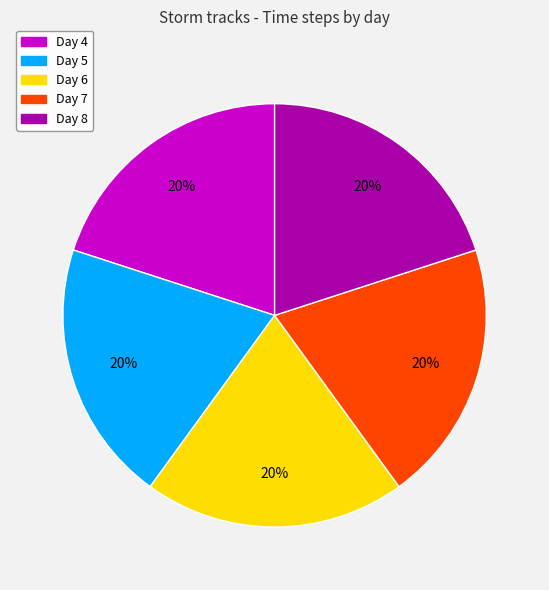

Count the number of slices in the pie.

5